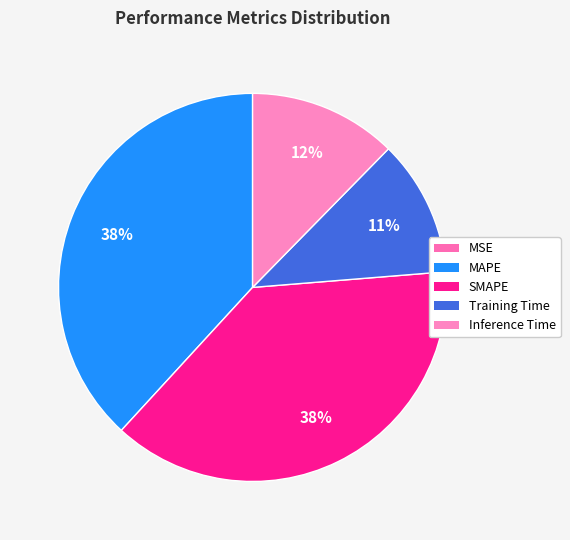

Count the number of slices in the pie.

5